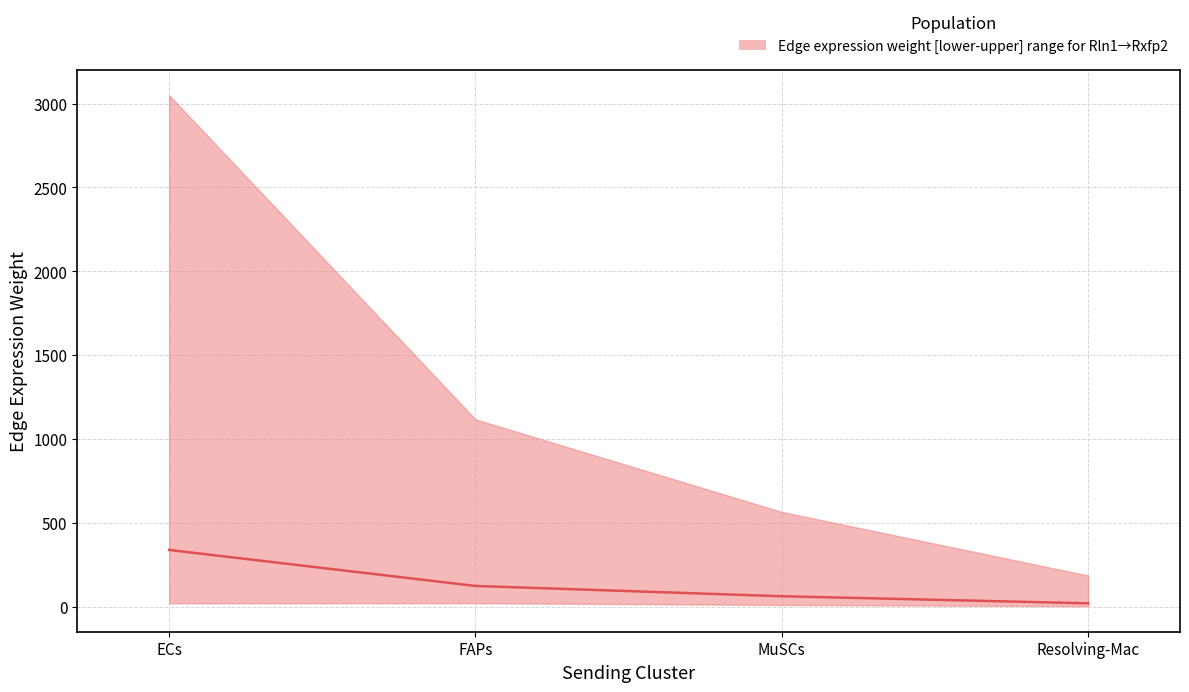

What is the maximum value shown in the chart?

338.9